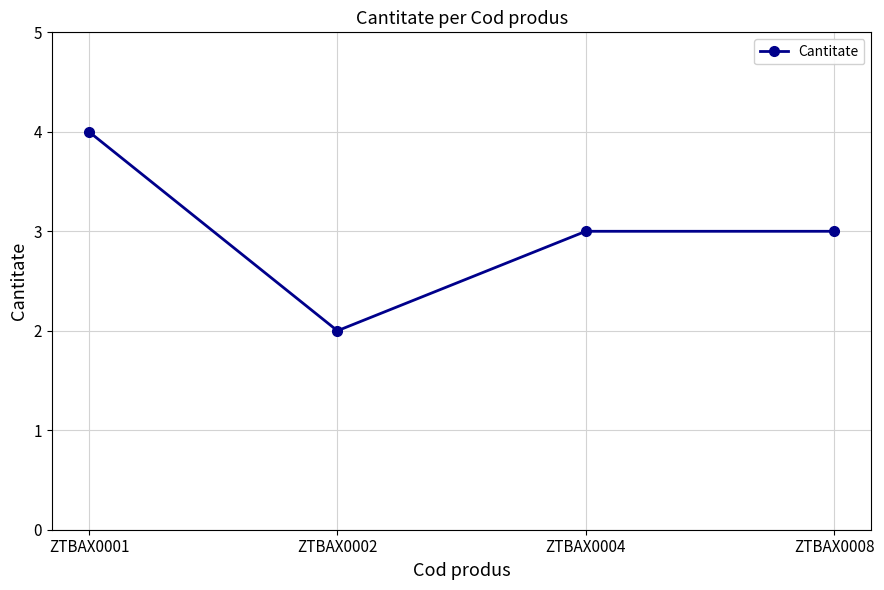

What is the difference between the second highest and minimum values?

1